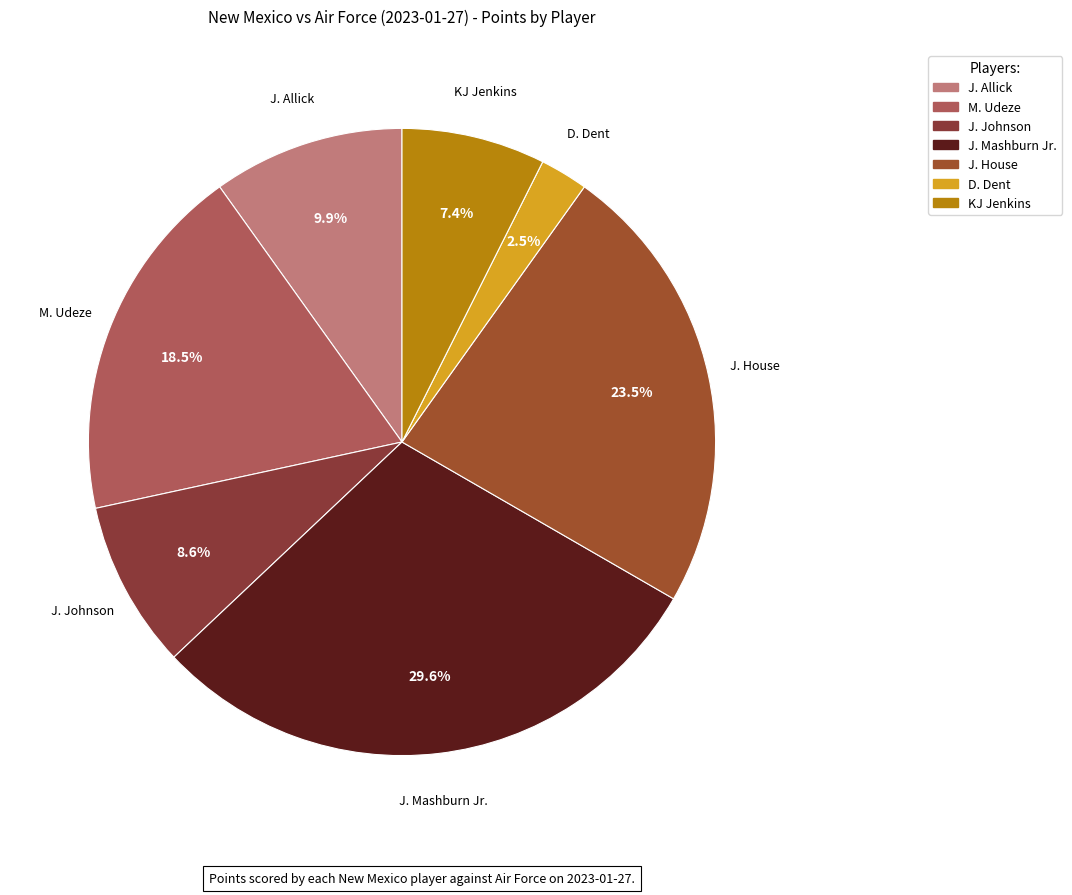

How many segments does this pie chart have?

7